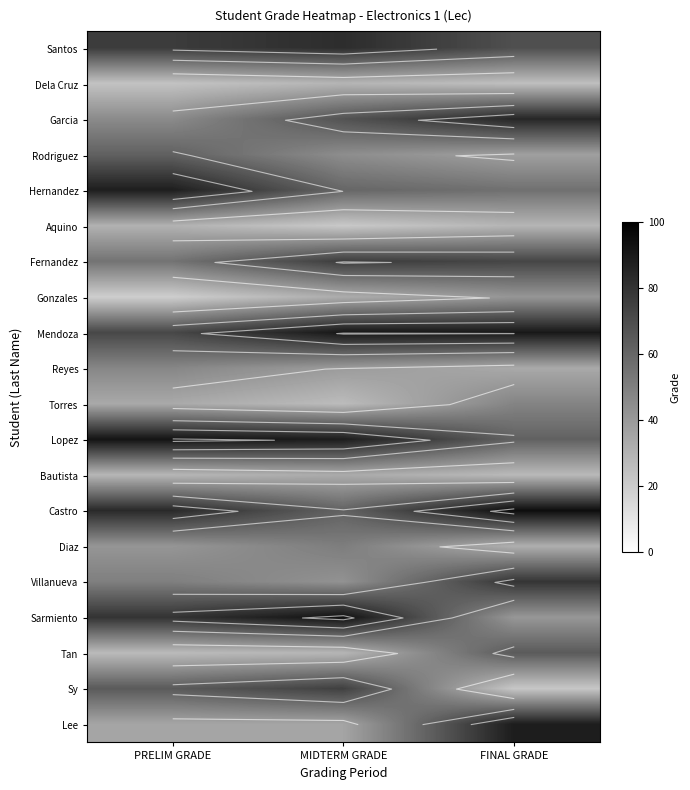

The Reyes series shows 39.1 at MIDTERM GRADE. True or false?

True